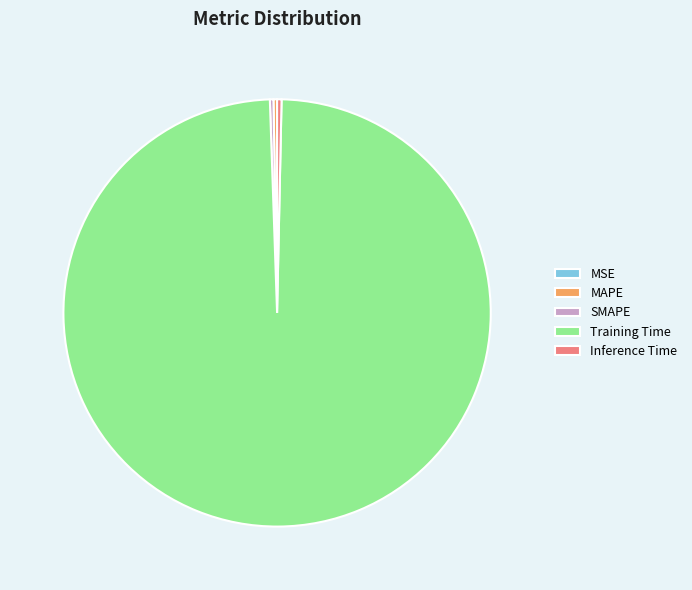

Is Training Time the majority of the pie?

Yes